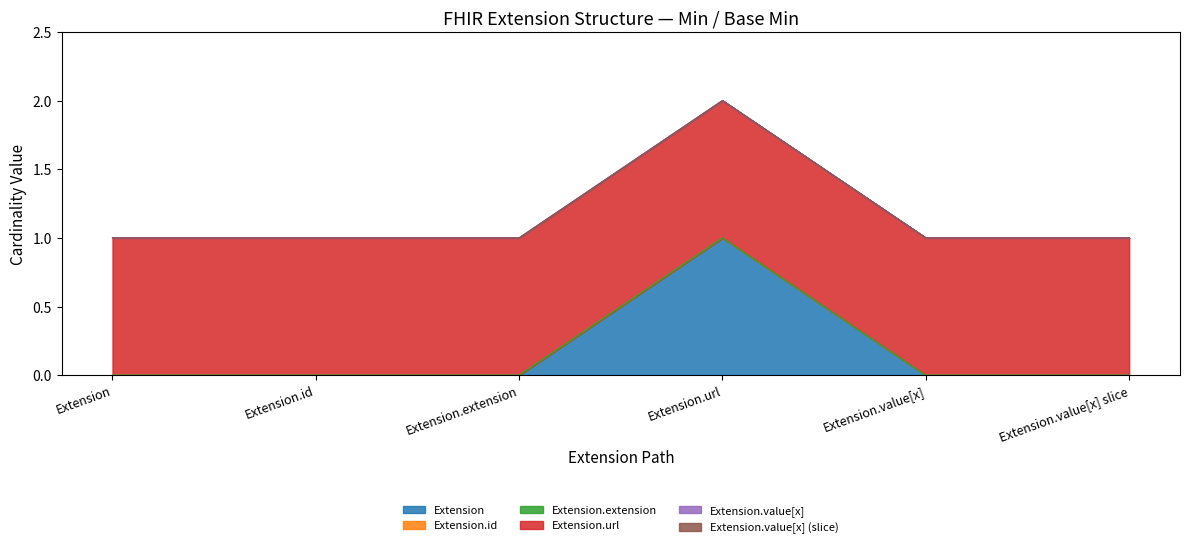

Reading left to right, list all the values displayed in this chart.

Extension: 0	0	0	1	0	0
Extension.id: 0	0	0	0	0	0
Extension.extension: 0	0	0	0	0	0
Extension.url: 1	1	1	1	1	1
Extension.value[x]: 0	0	0	0	0	0
Extension.value[x] (slice): 0	0	0	0	0	0